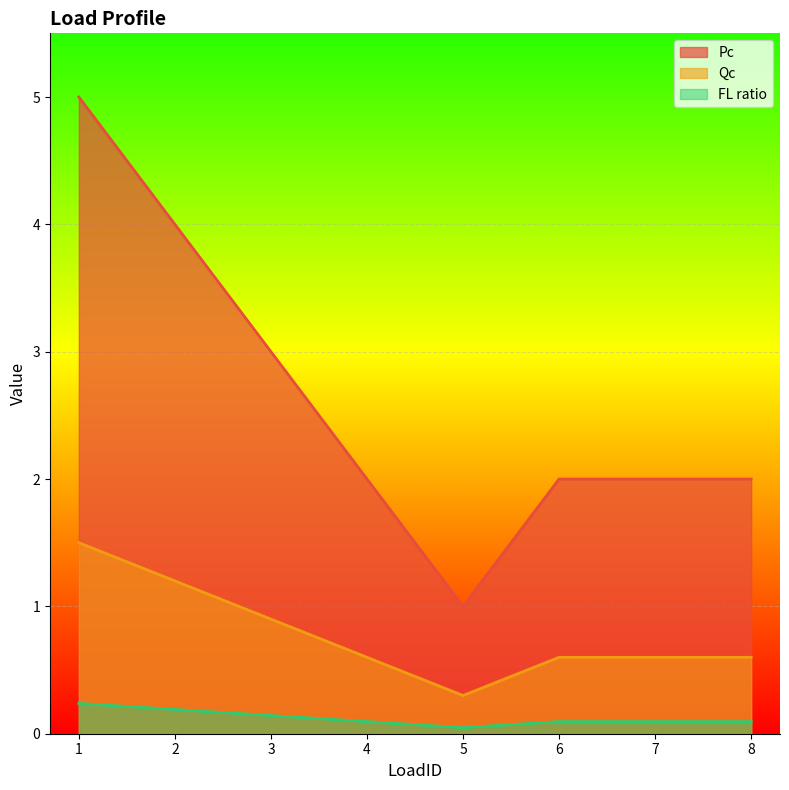

What value does the Pc series have at 2?

4.0